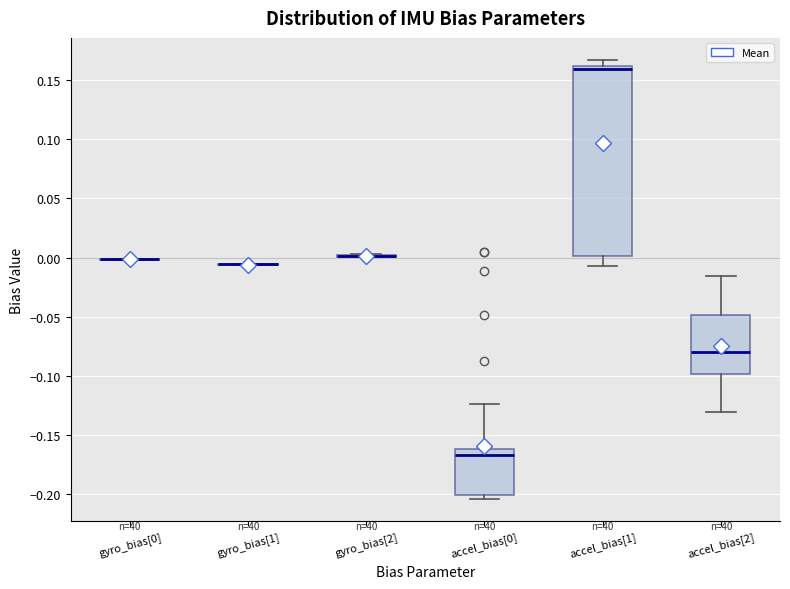

Comparing the boxes themselves (not the whiskers), which one is the tallest?

accel_bias[1]